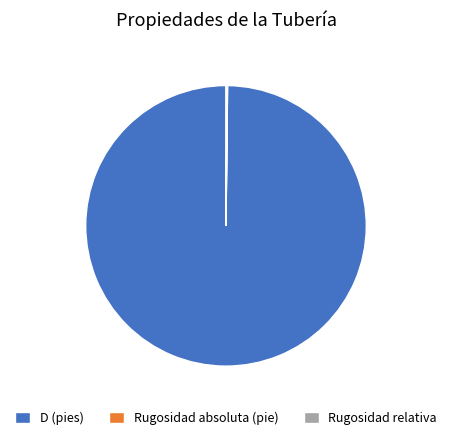

Is it true that D (pies) is 100% of the pie?

True